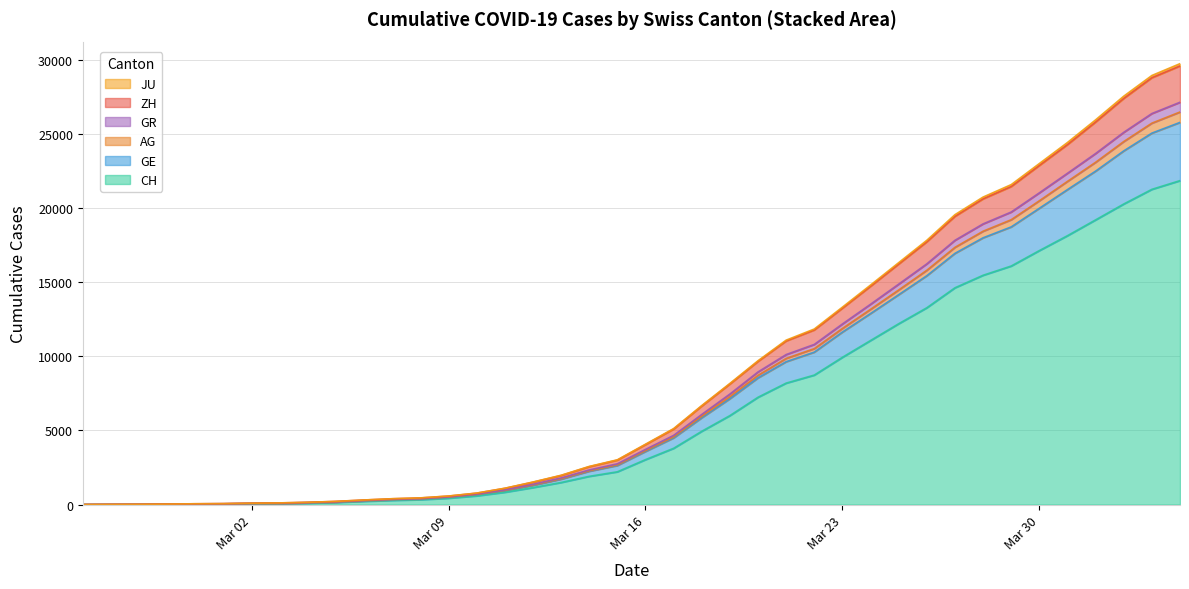

Count the number of categories in the chart.

40